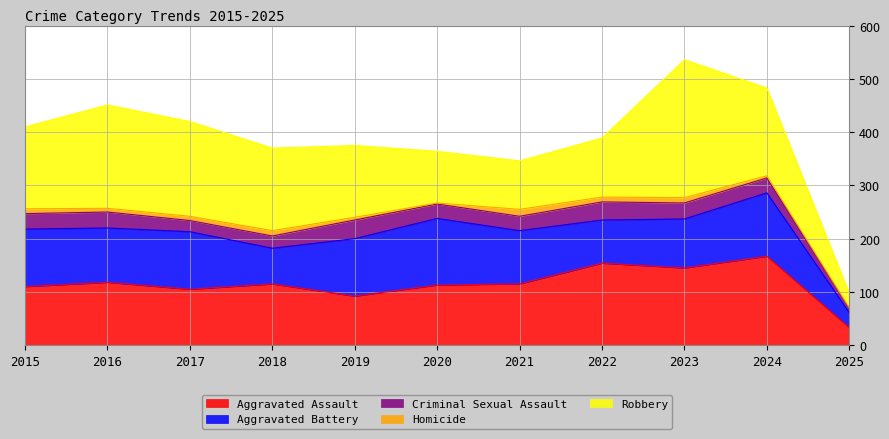

Which has a higher value, 2015 or 2025?

2015